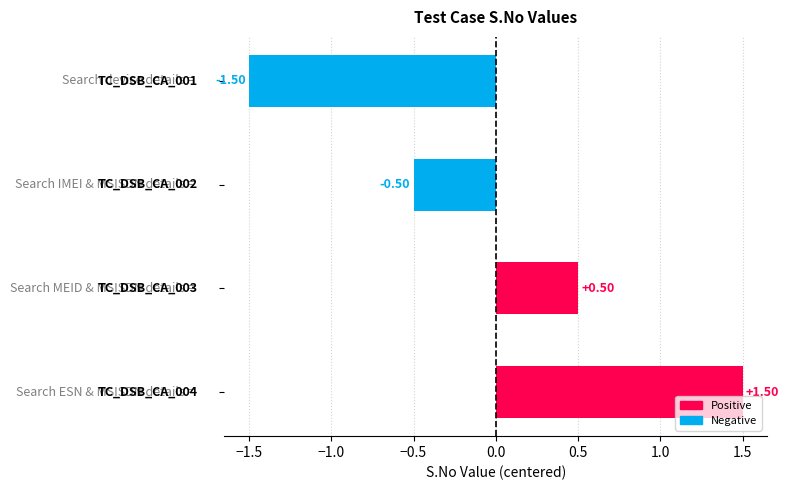

What is the smallest value displayed?

-1.5